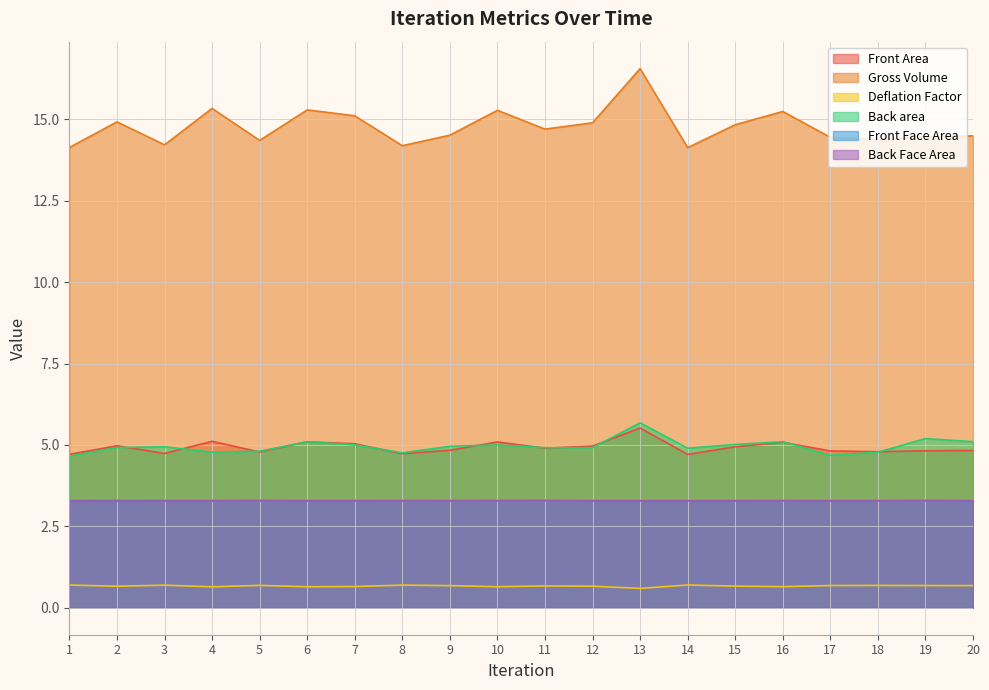

How many interior local valleys does the Gross Volume series have?

6